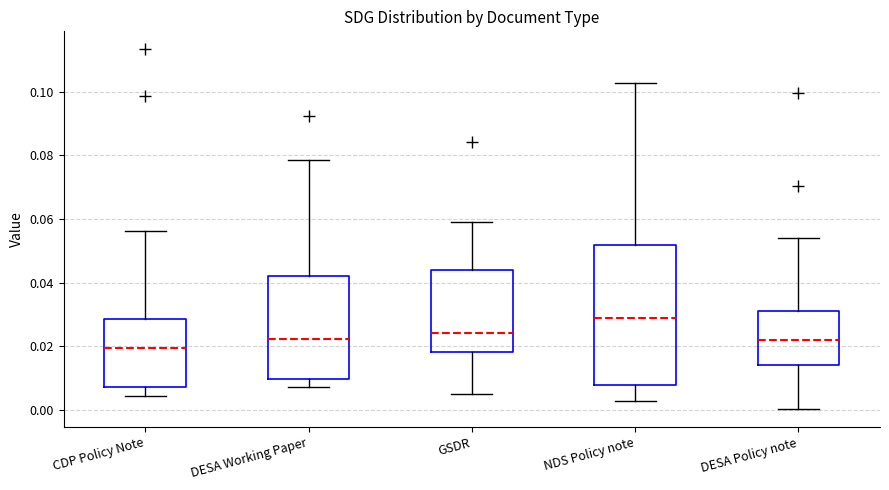

Where does the upper whisker of the box for DESA Working Paper end on the y-axis? The values are not printed on the chart, so give them approximately, as read against the axis.

0.078